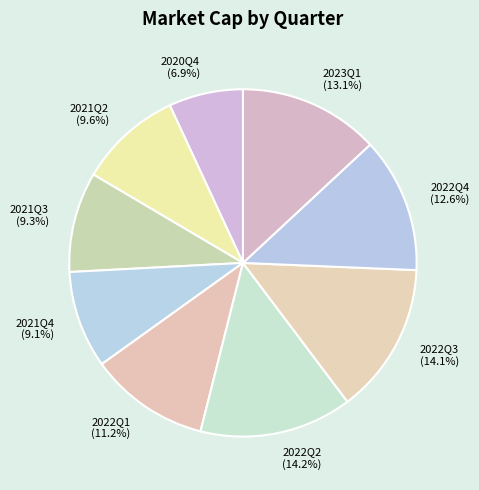

True or false: 2021Q4 accounts for 9% of the total.

True